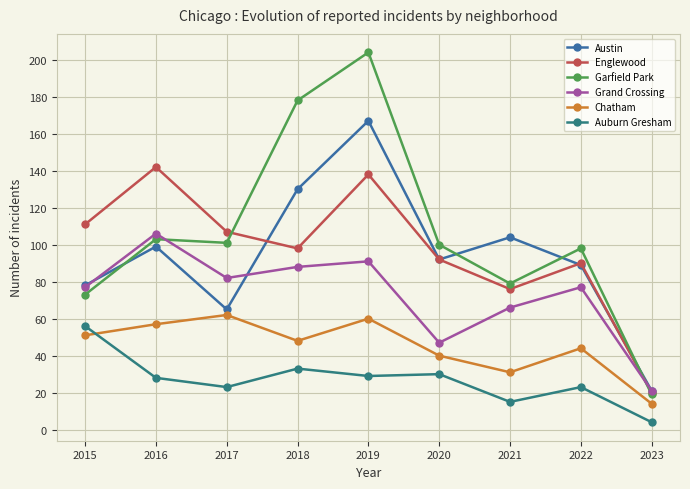

True or false: Chatham and Austin cross at least once.

False